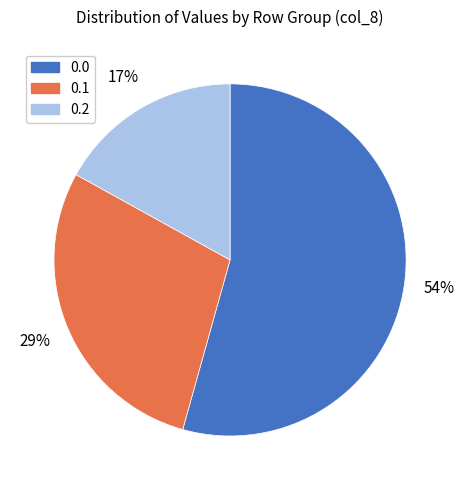

To the nearest percent, what is the average slice percentage?

33%